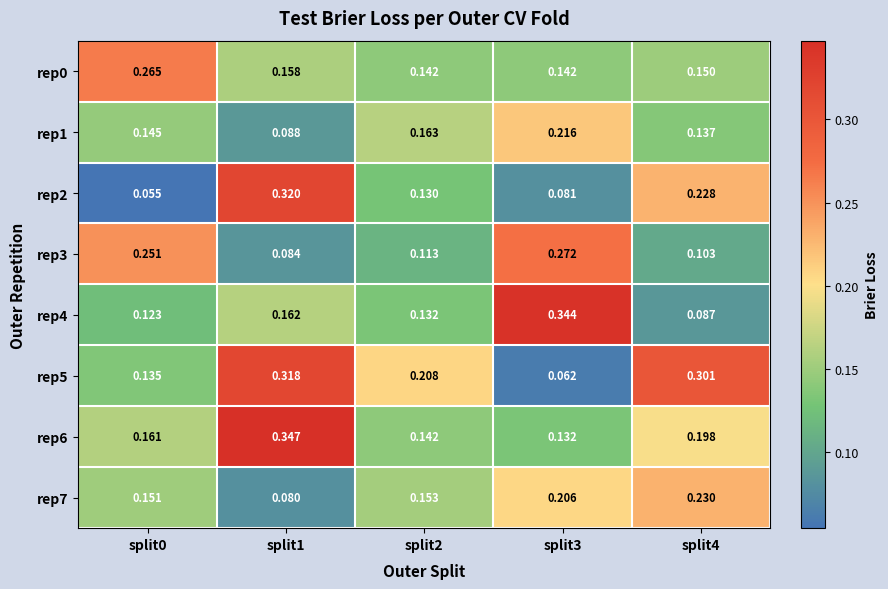

At how many categories does at least one series exceed 0?

5